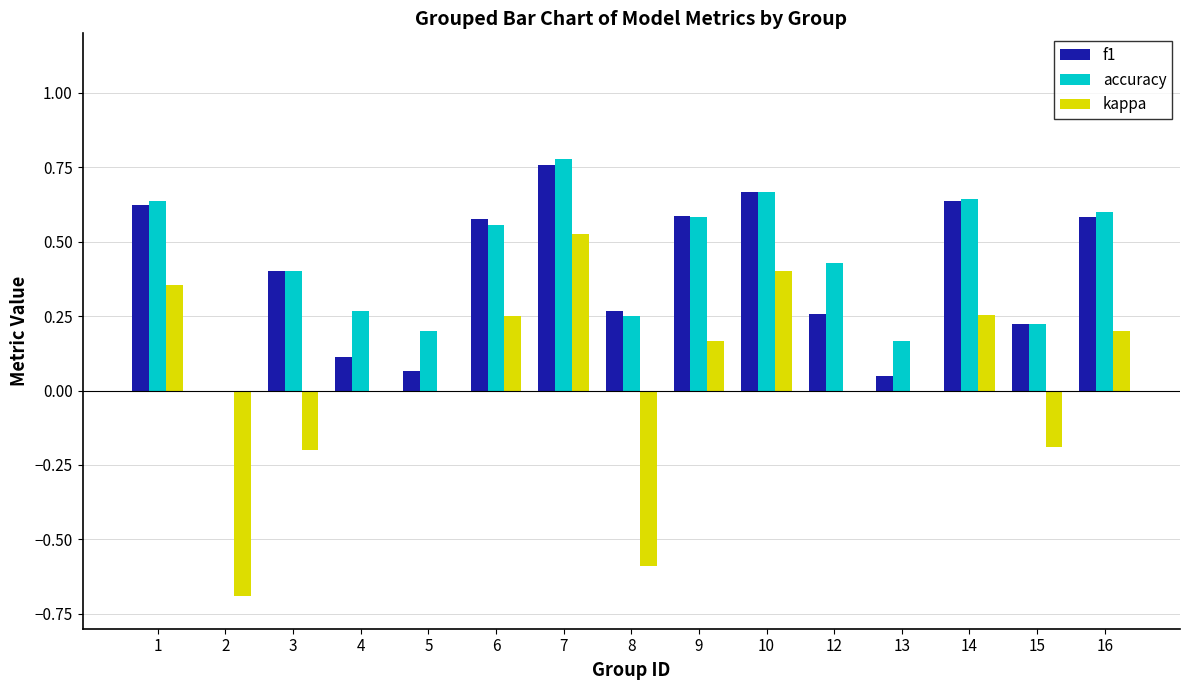

The kappa series shows 0.0 at 12. True or false?

True